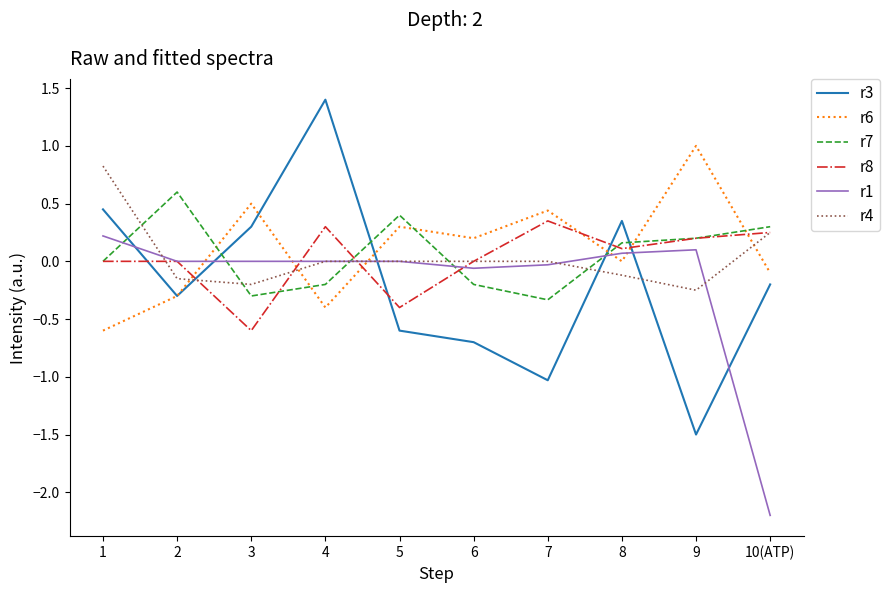

What is the difference between the maximum and minimum values in the r1 series?

2.4